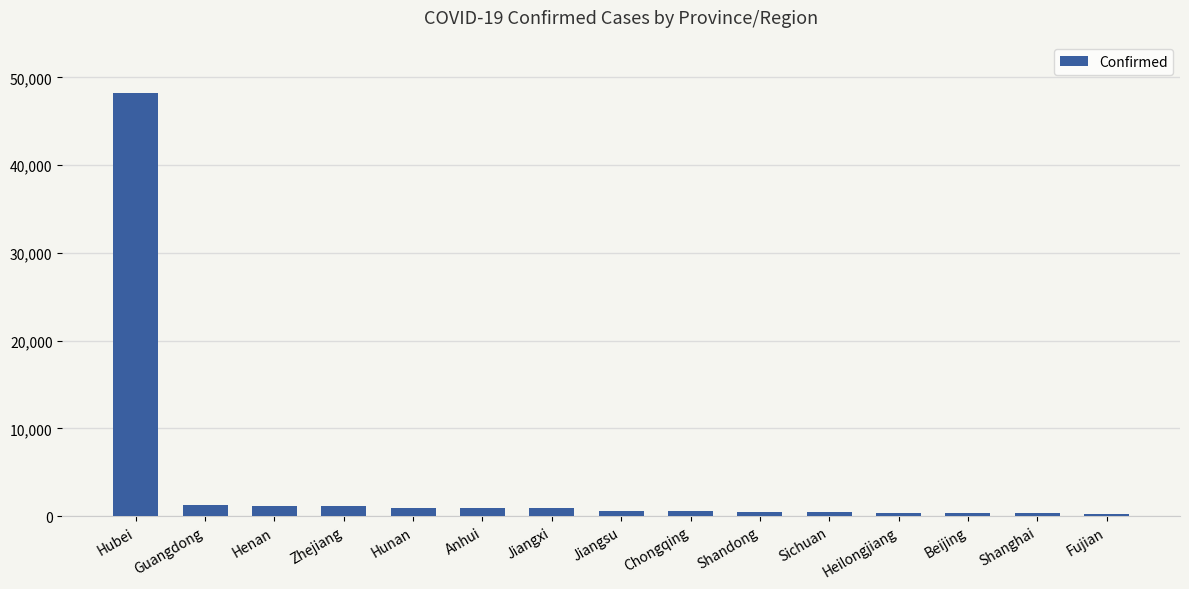

The chart shows a value of 17911 at Hubei. True or false?

False